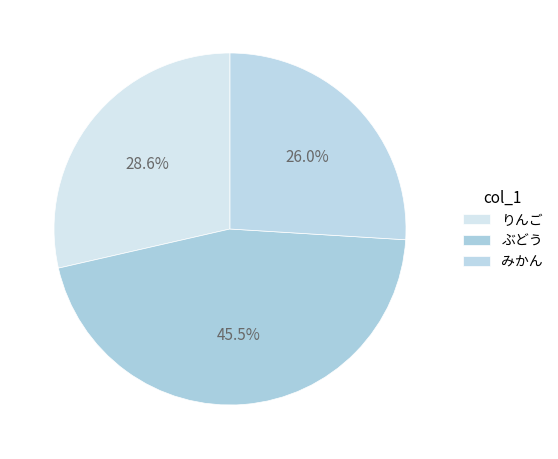

To the nearest percent, what portion does ぶどう represent?

45%